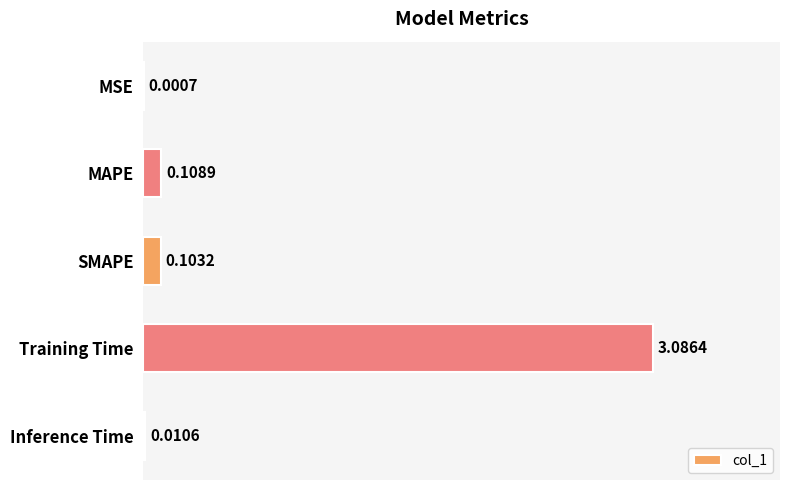

Does the chart contain stacked bars?

No